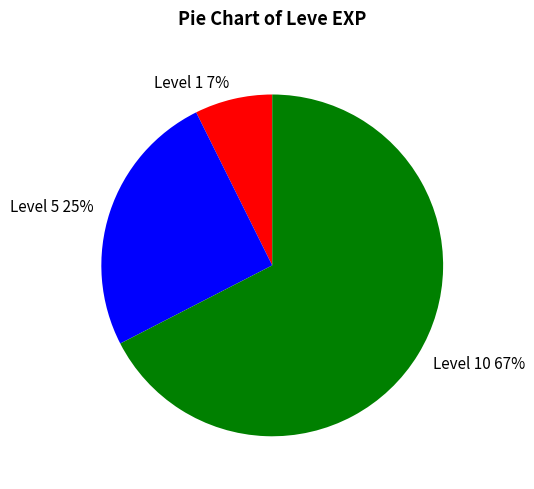

To the nearest percent, what is the combined percentage of Level 1 and Level 10?

75%